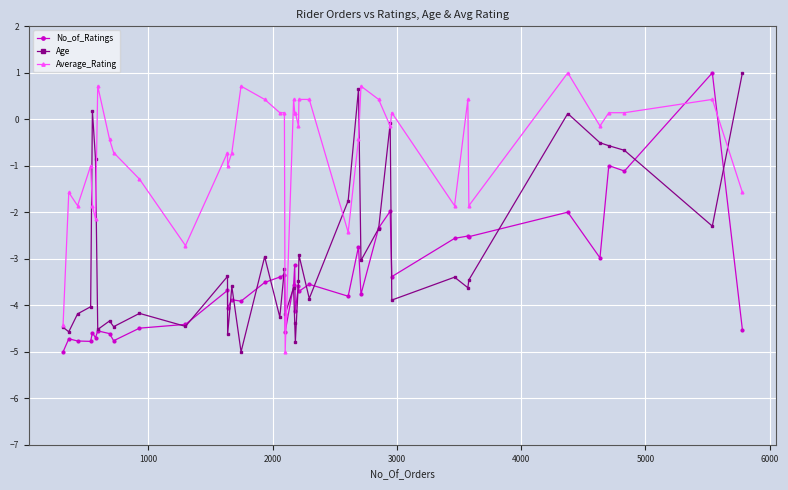

How many intersections are there between No_of_Ratings and Average_Rating?

4